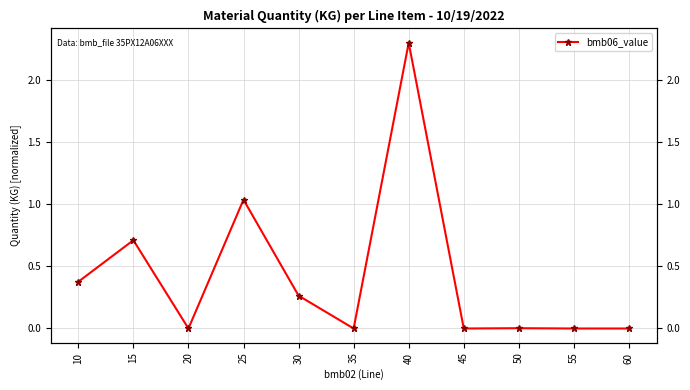

What is the difference between the maximum and minimum values?

2.3